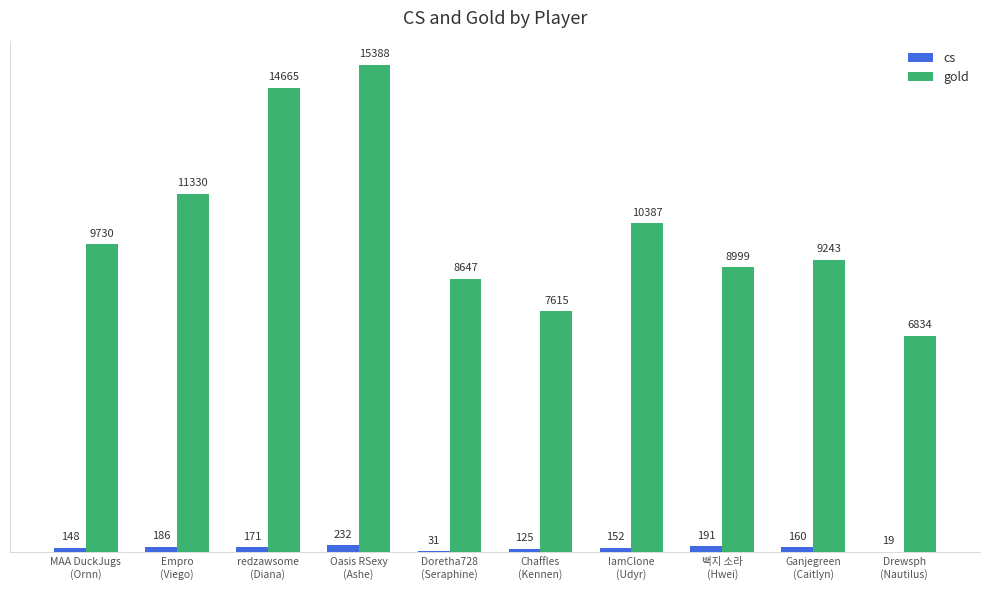

Which series has the largest total across all categories?

gold